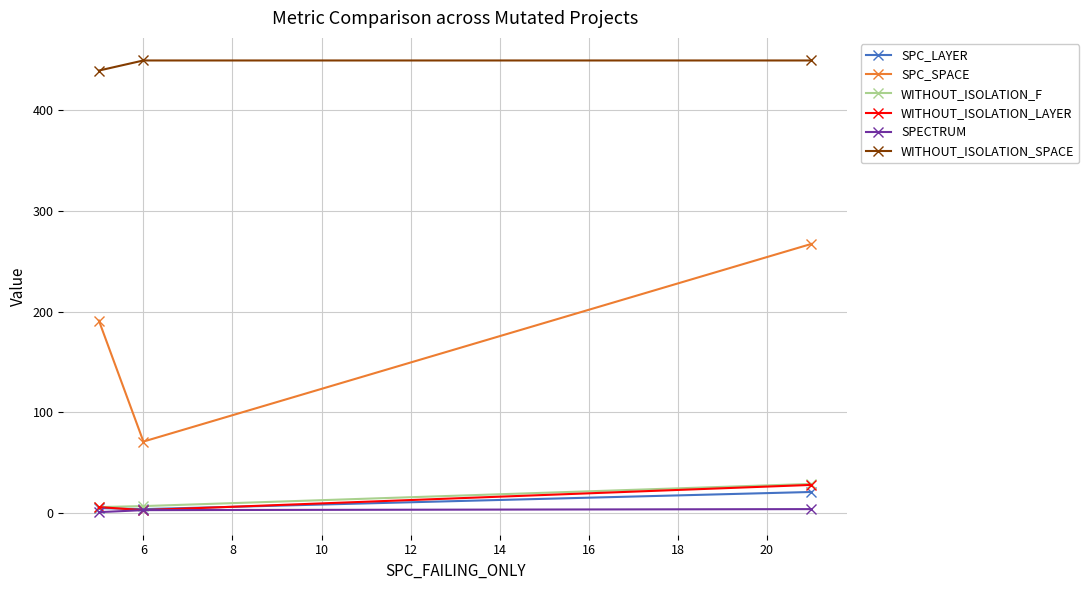

What is the maximum value shown in the chart?

449